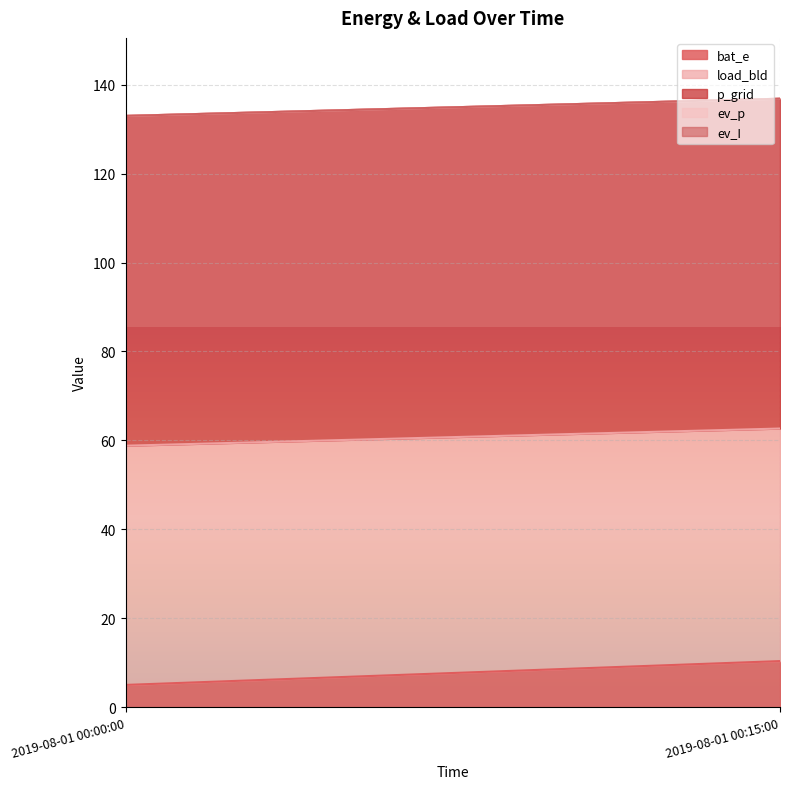

Which series has the largest range (max minus min)?

bat_e